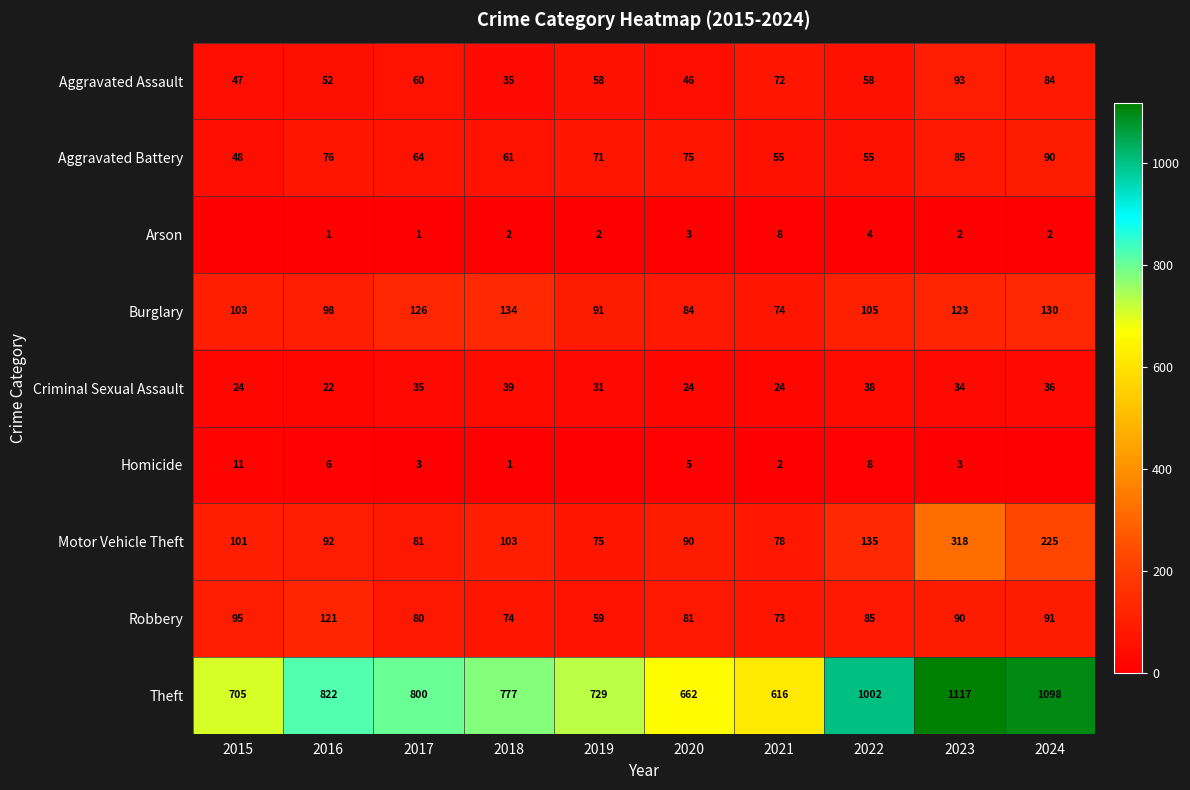

At which category is the sum across all series the highest?

2023